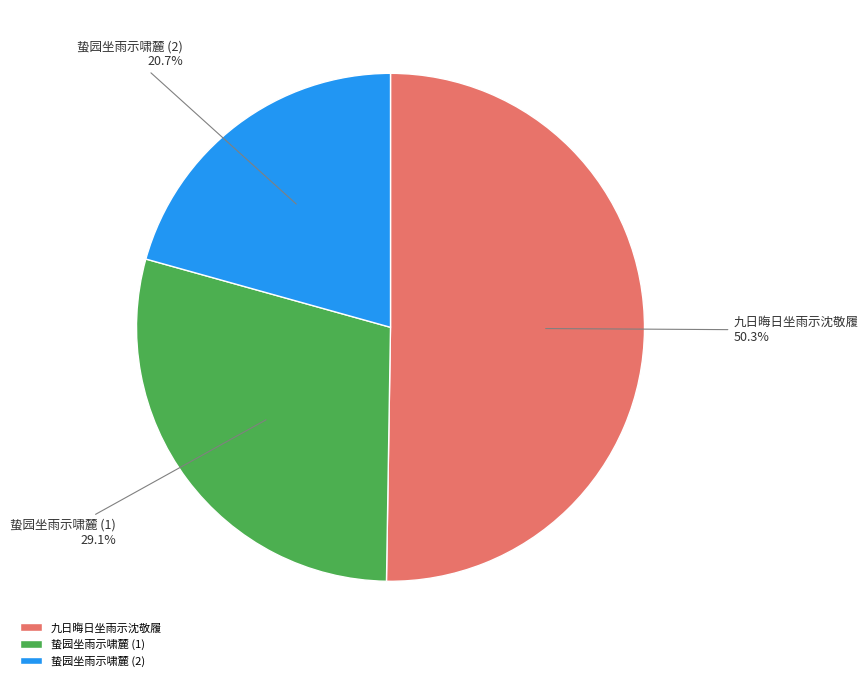

What is the largest slice in the pie chart?

九日晦日坐雨示沈敬履